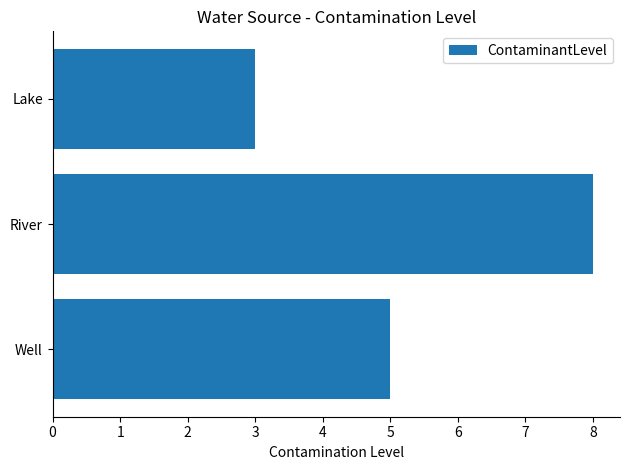

At which category does the chart reach its peak across all series?

River